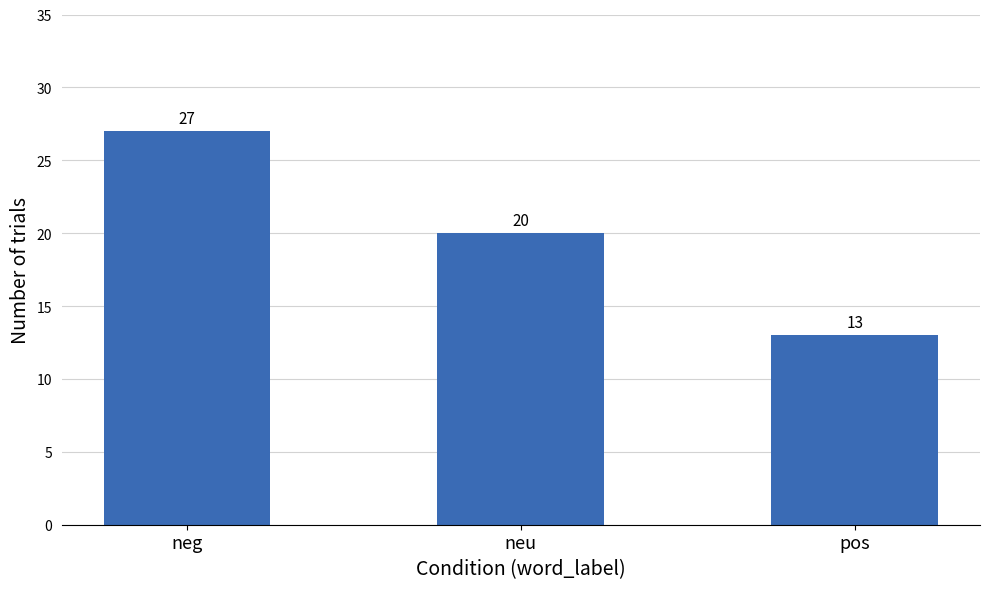

Rank the categories by value from lowest to highest.

pos, neu, neg